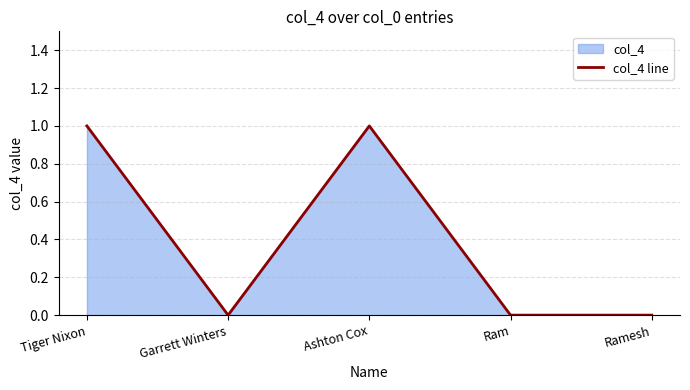

Rank the categories by value from lowest to highest.

Garrett Winters, Ram, Ramesh, Tiger Nixon, Ashton Cox